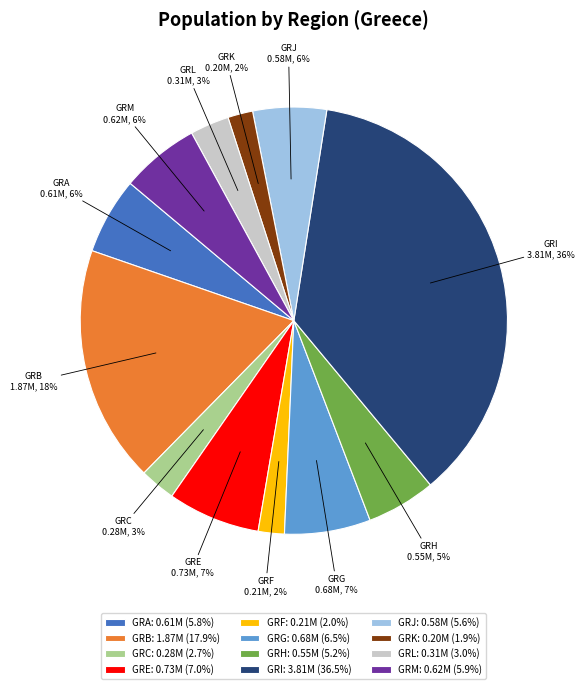

Do GRH and GRB together represent more than half of the pie?

No